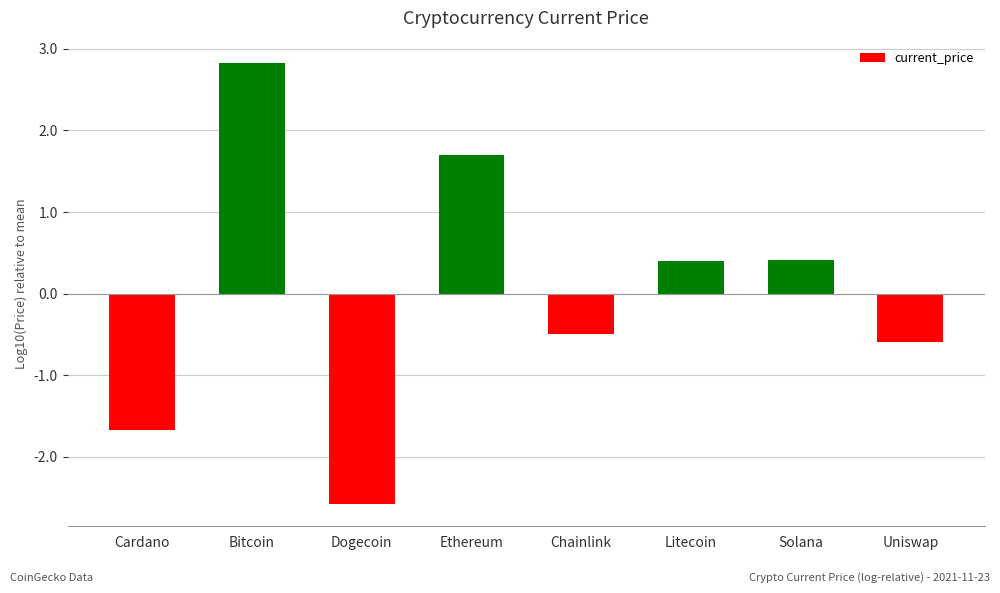

What is the greatest value displayed?

2.8